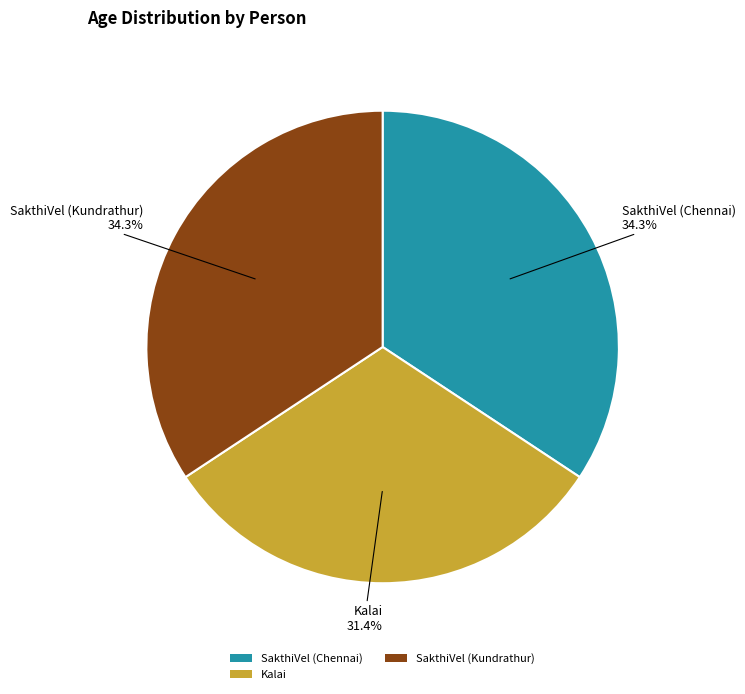

Which slice is the smallest?

Kalai